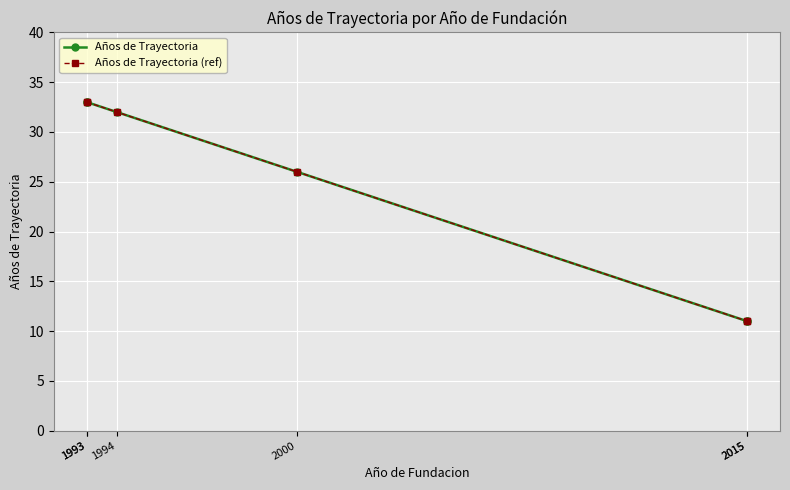

How many values in the Años de Trayectoria series are below 32?

3